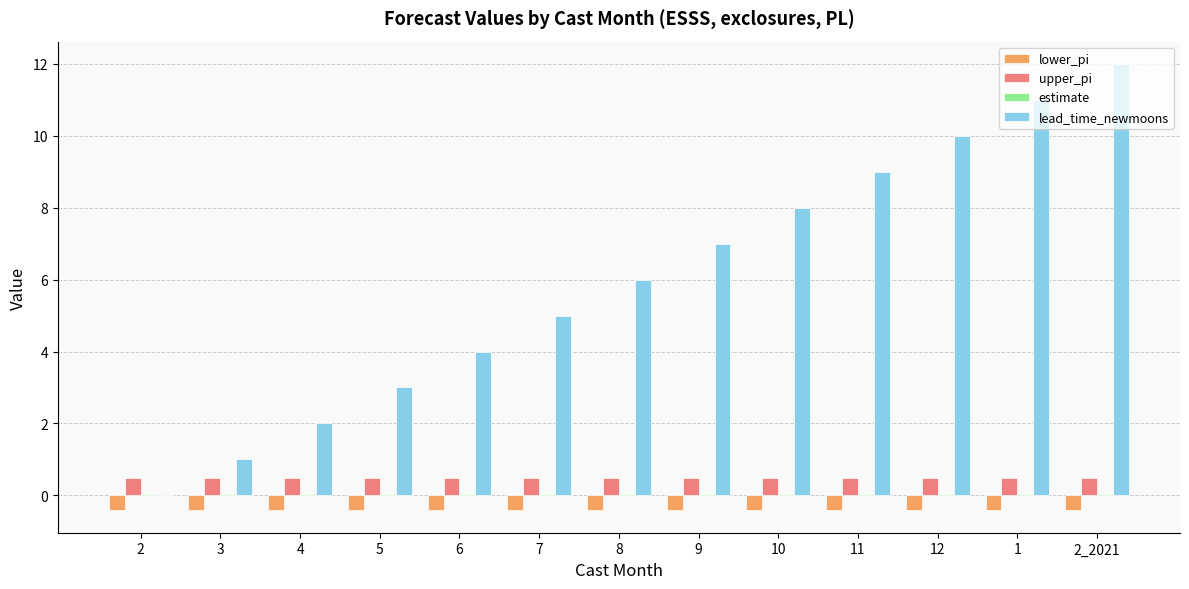

Does the chart contain stacked bars?

No